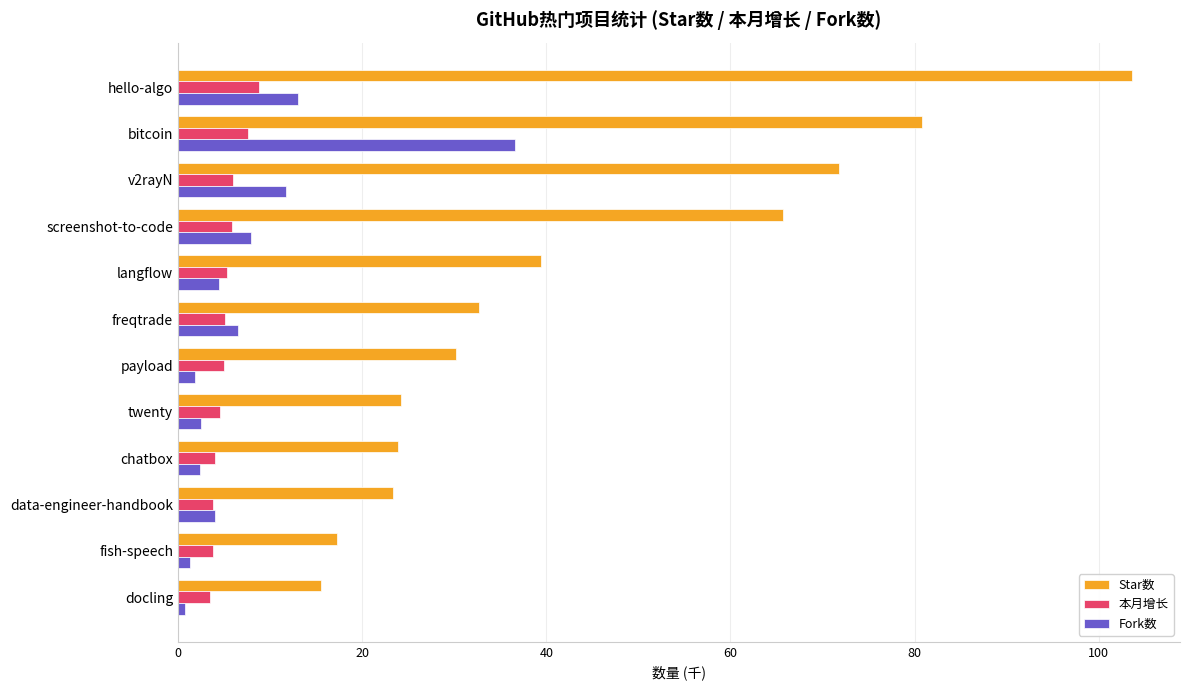

What value does the Star数 series have at data-engineer-handbook?

23.4